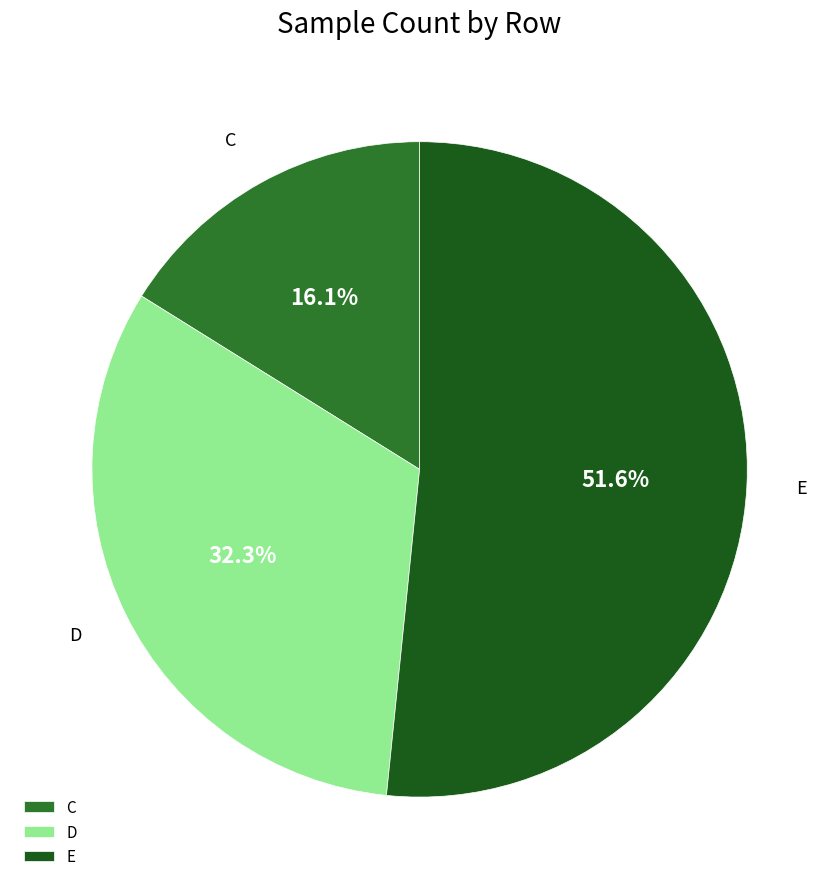

True or false: D accounts for 32% of the total.

True